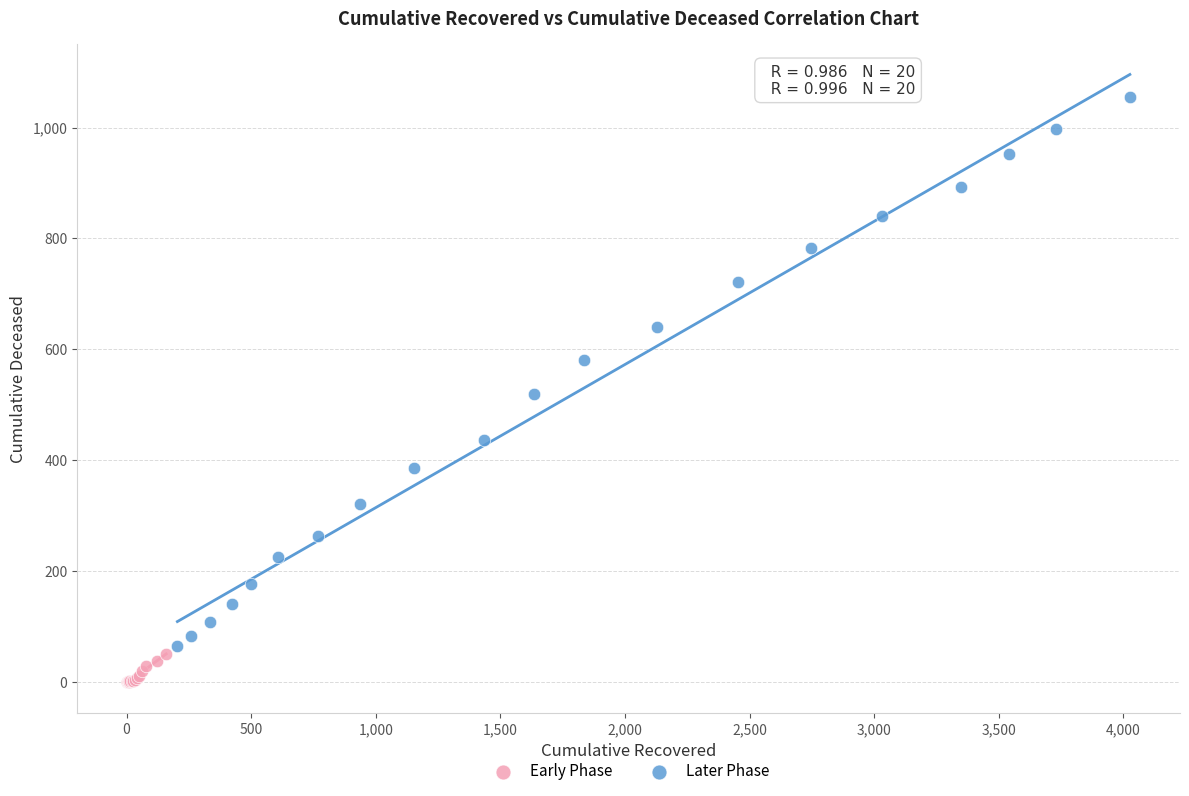

Which series has the widest spread of Y values?

Later Phase